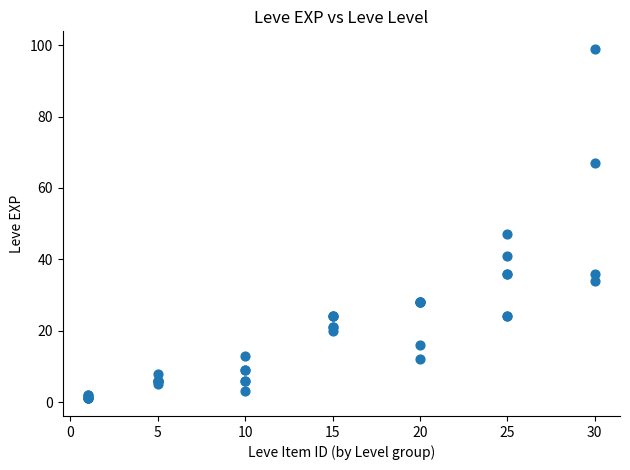

What Y value in the scatter plot is closest to 50?

47